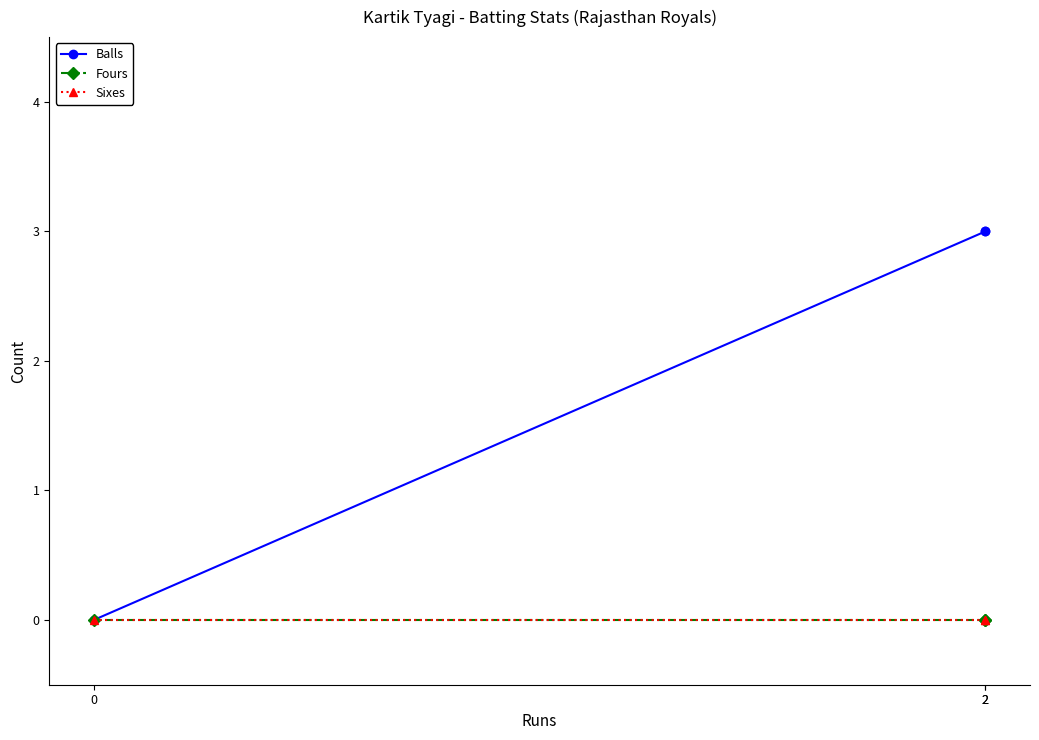

Between 0 and 2, which series saw the biggest shift?

Balls